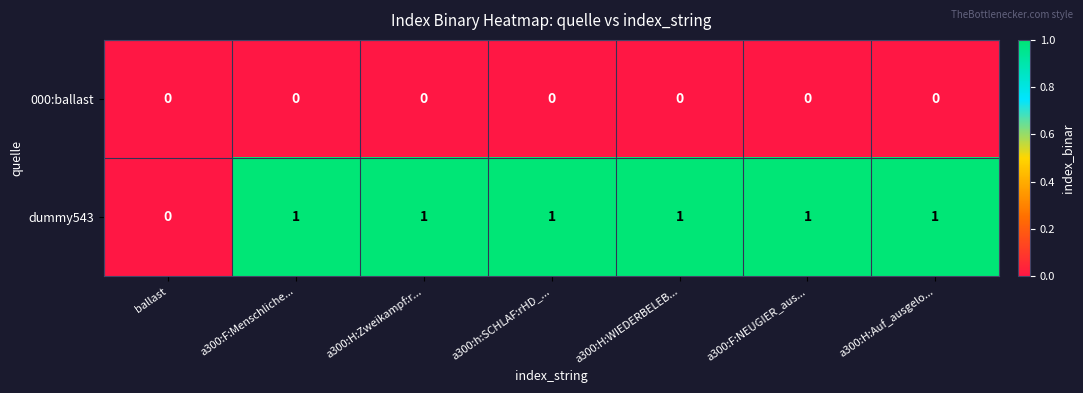

What is the greatest value displayed?

1